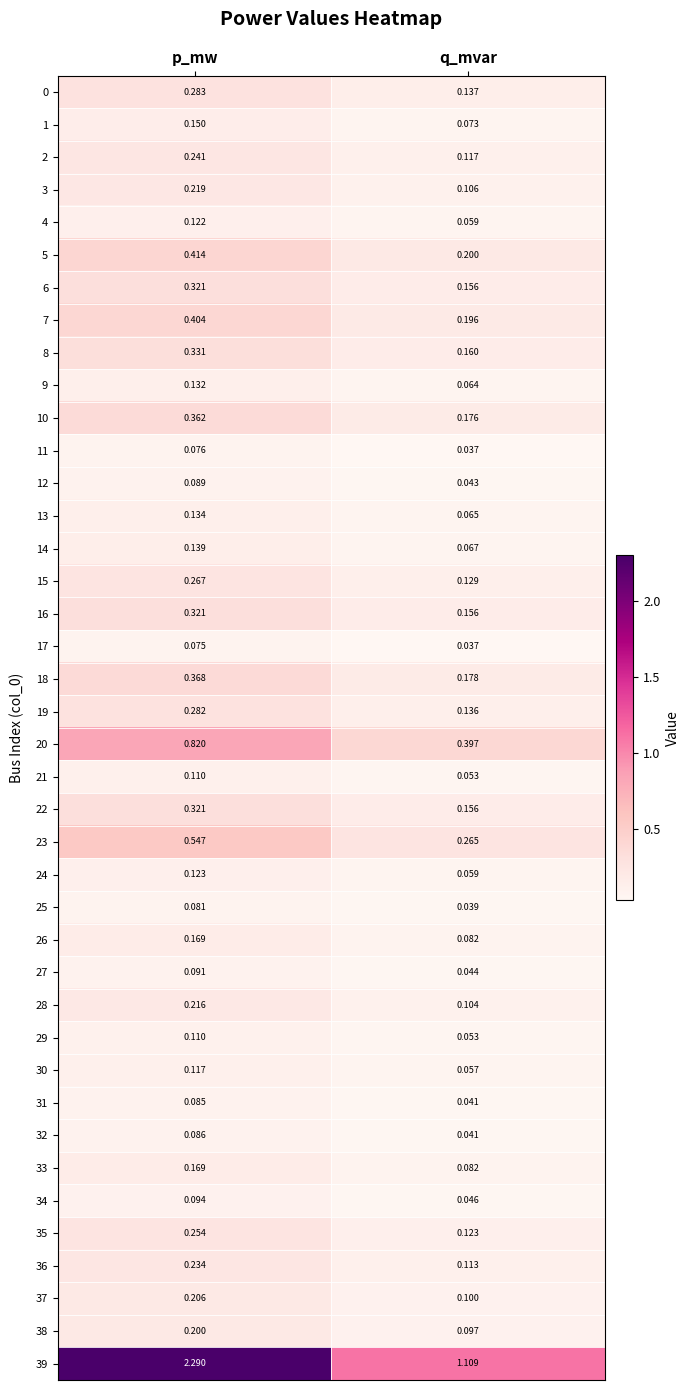

Is the value of 33 at q_mvar greater than the value of 39 at p_mw?

No